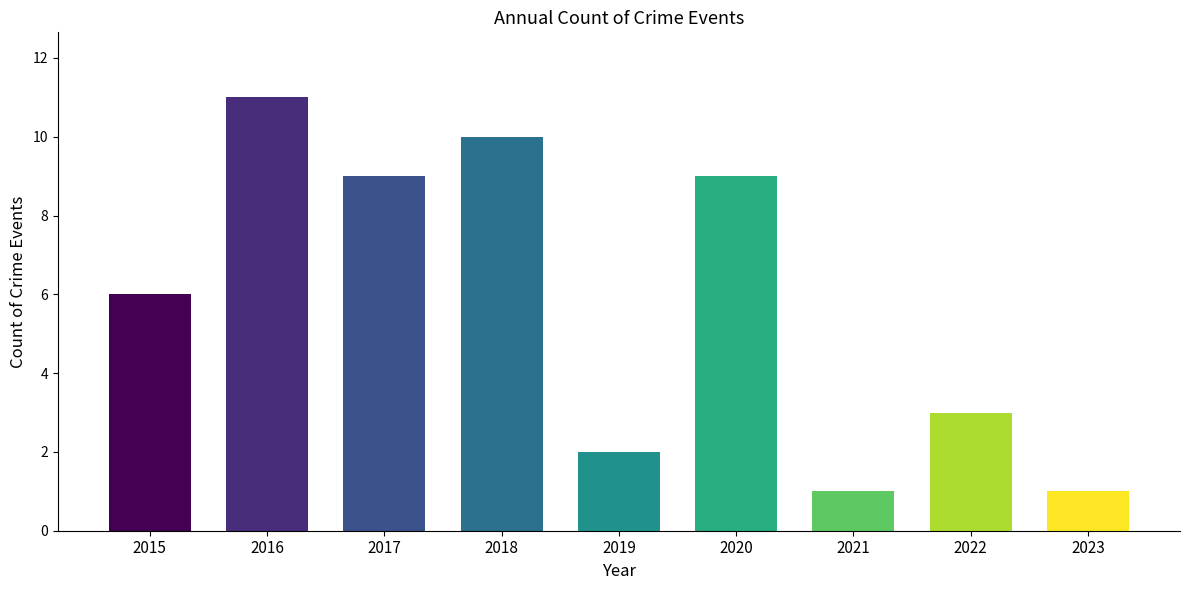

How many values are between 2 and 9?

5